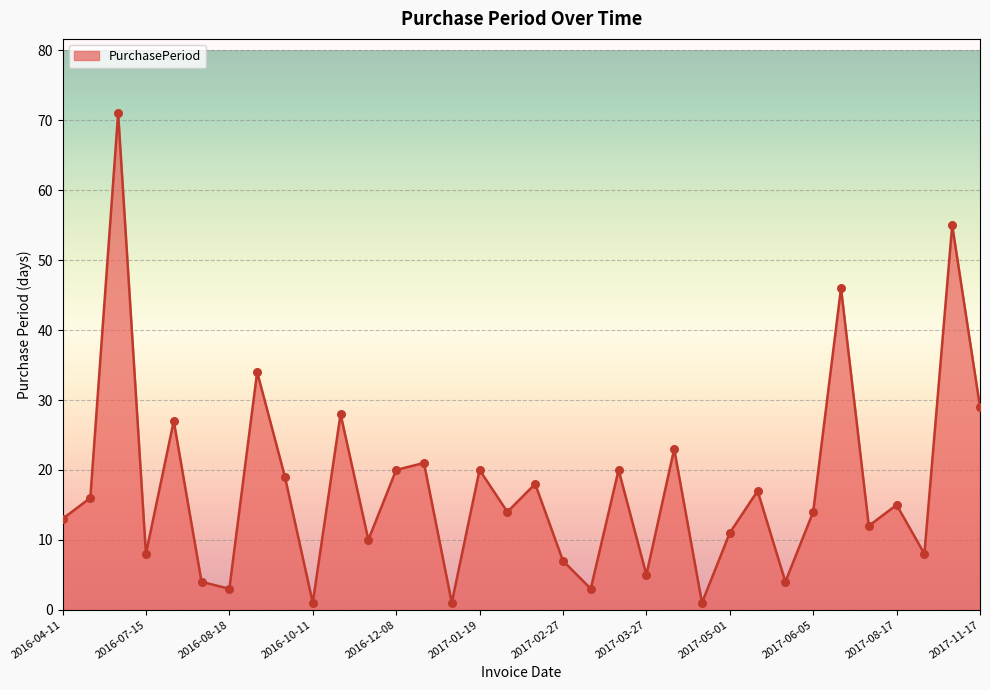

What is the difference between the maximum and minimum values?

70